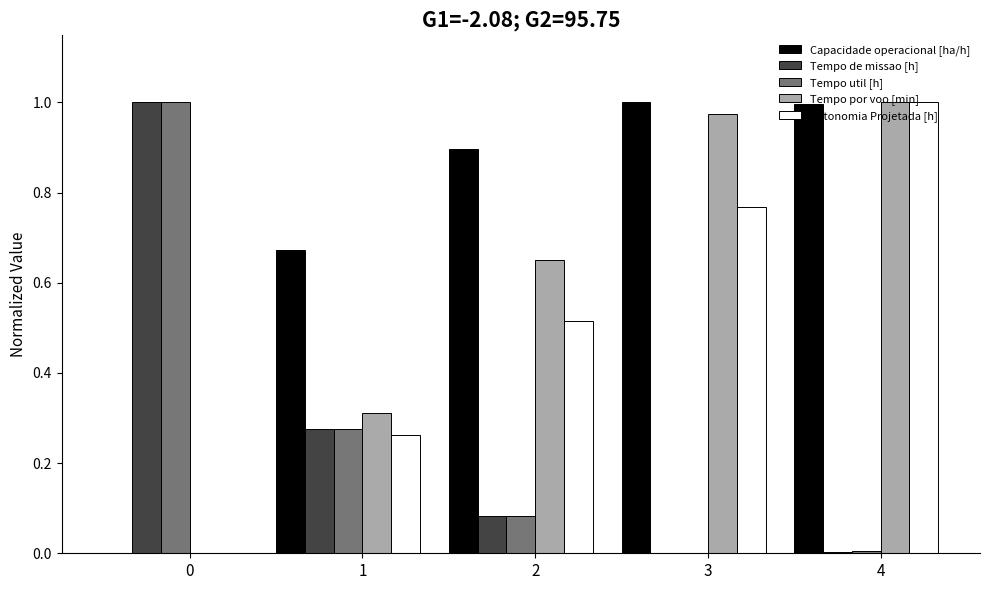

How many data points in Autonomia Projetada [h] are above 0?

4